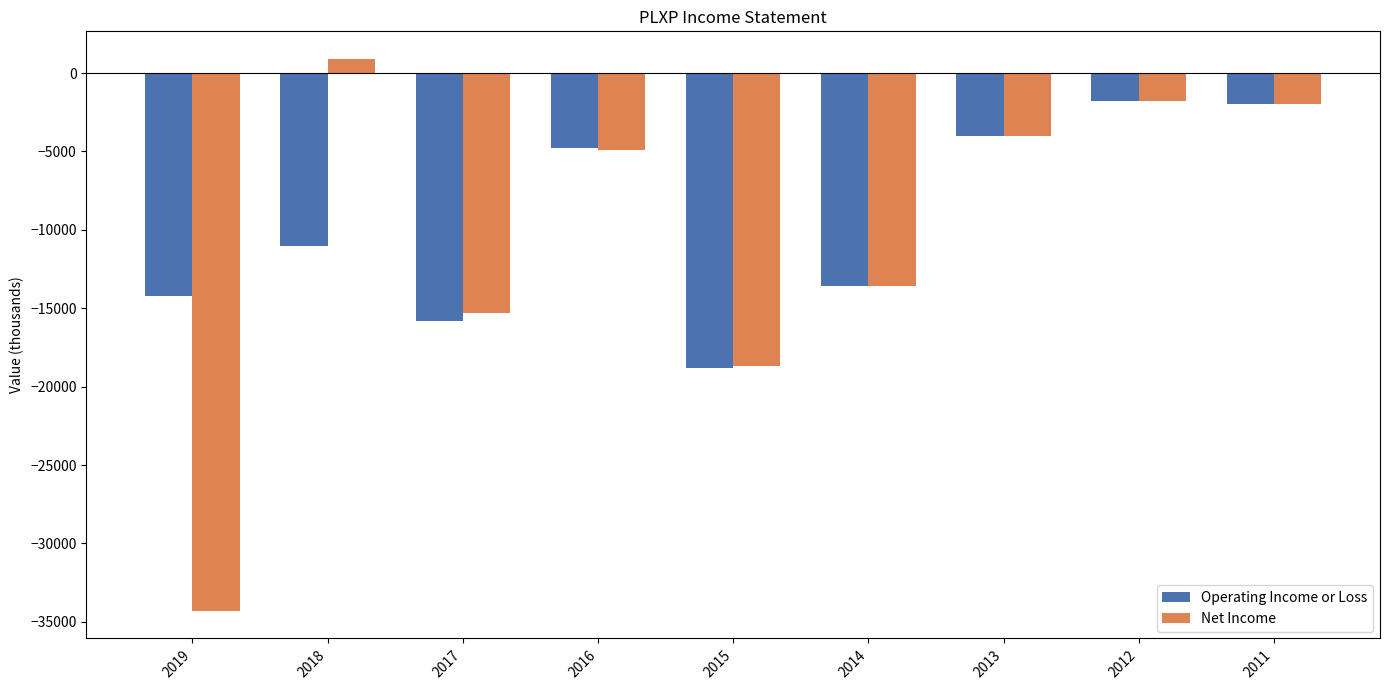

Read the Operating Income or Loss value at 2013, to the nearest 100.

-4000